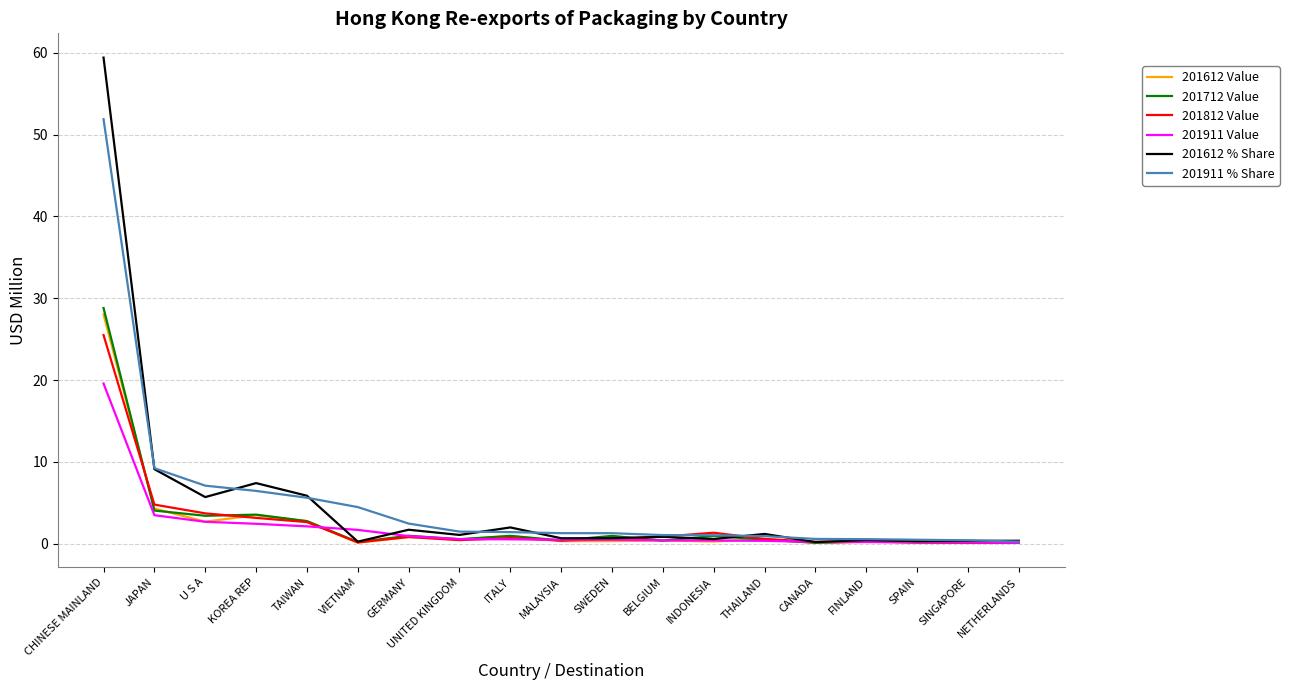

What position from the left is TAIWAN?

5